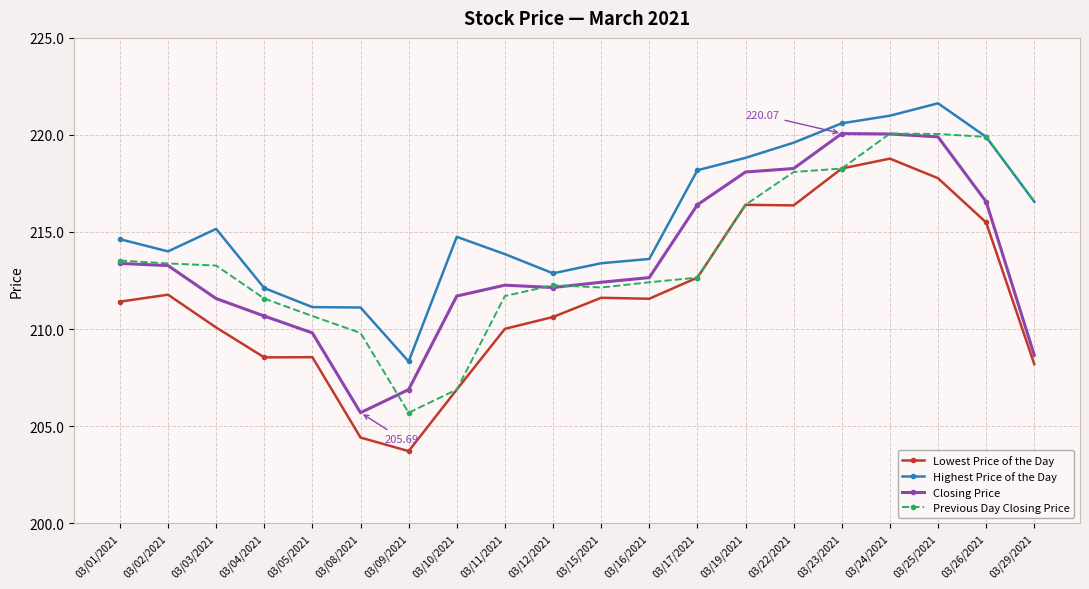

How many lines are shown in the chart?

4